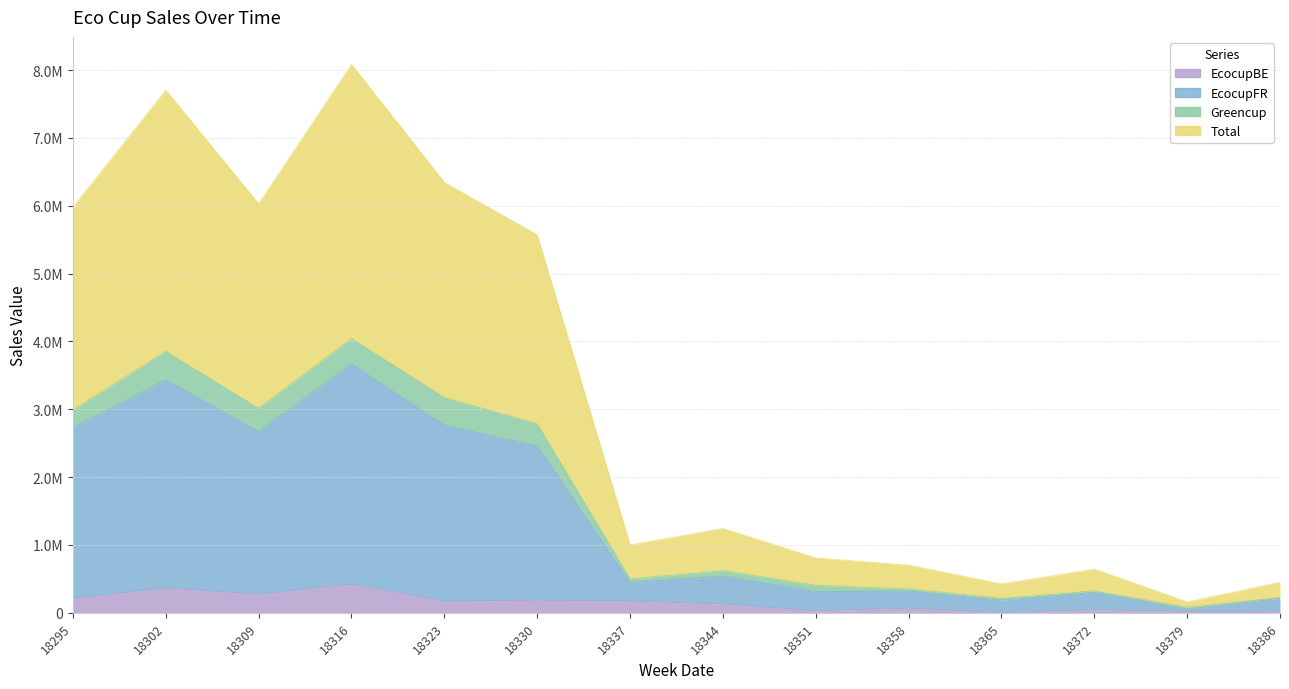

Which category has the lowest value across all series?

18365